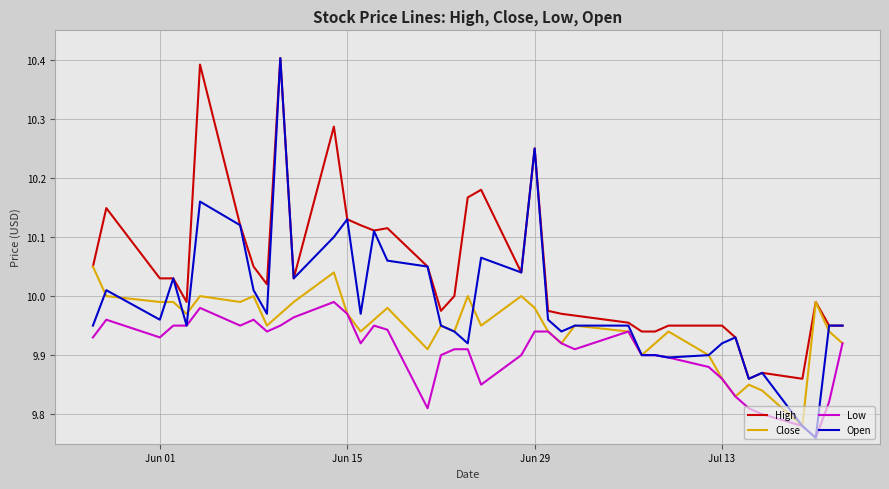

What is the difference between the second highest and minimum values in the Open series?

0.5